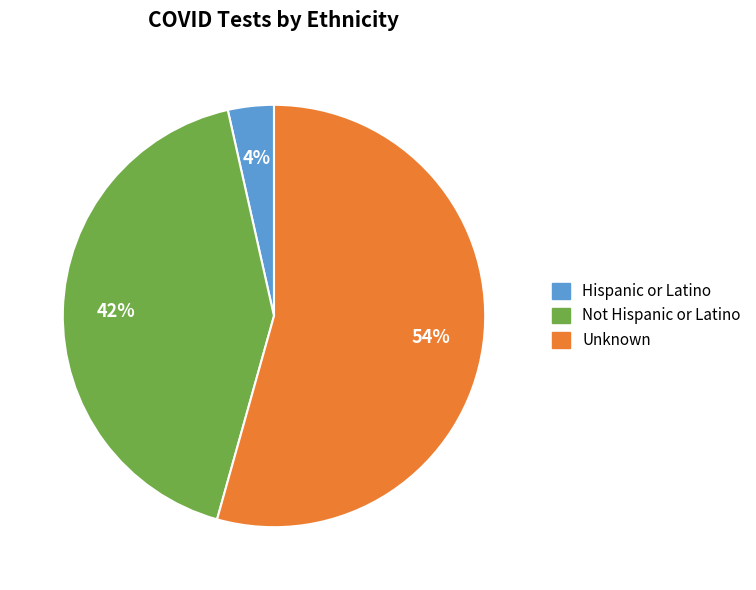

Approximately how many times larger is the value at Unknown compared to Not Hispanic or Latino?

1.3